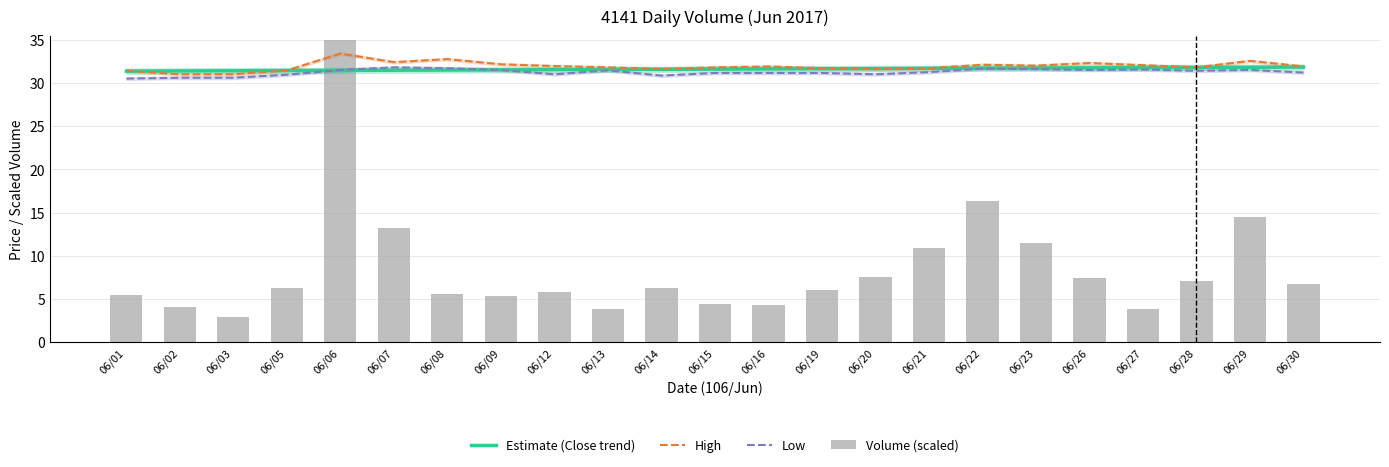

Where is Volume (scaled) nearest to the value 18?

06/22